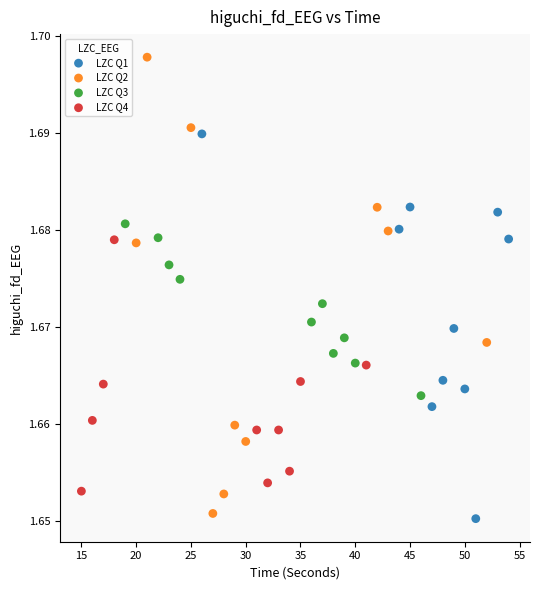

Which series reaches the maximum Y coordinate?

LZC Q2